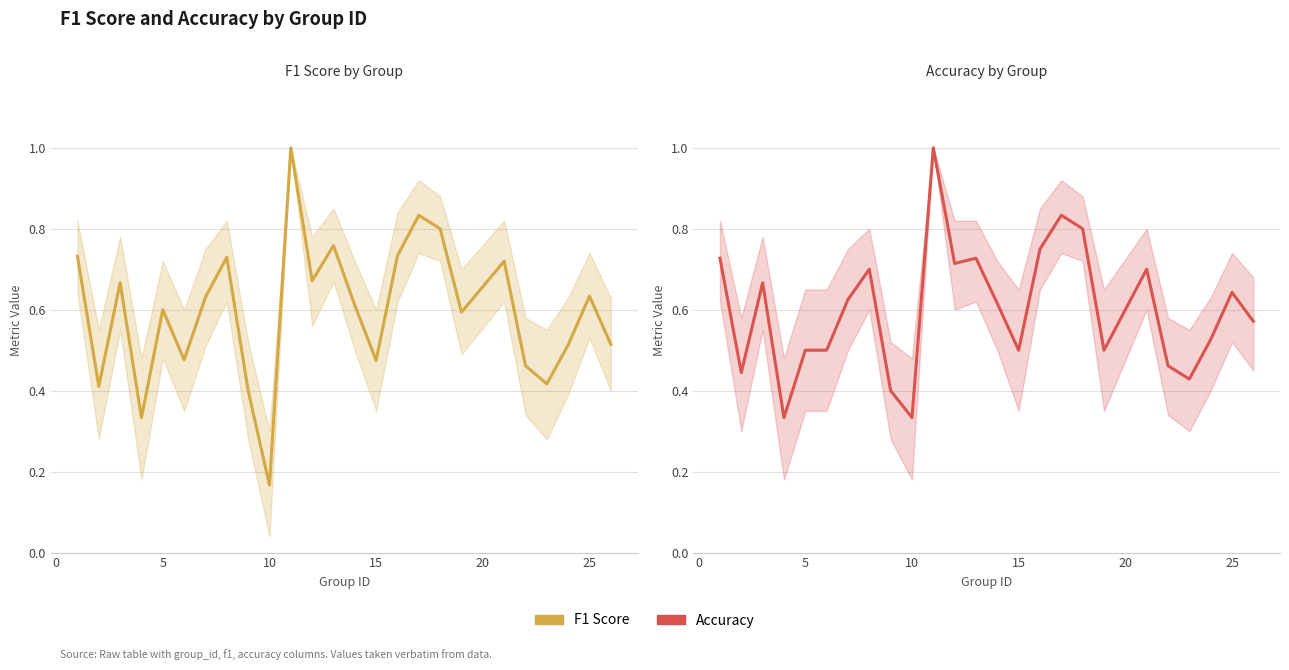

Which series has the largest range (max minus min)?

F1 Score